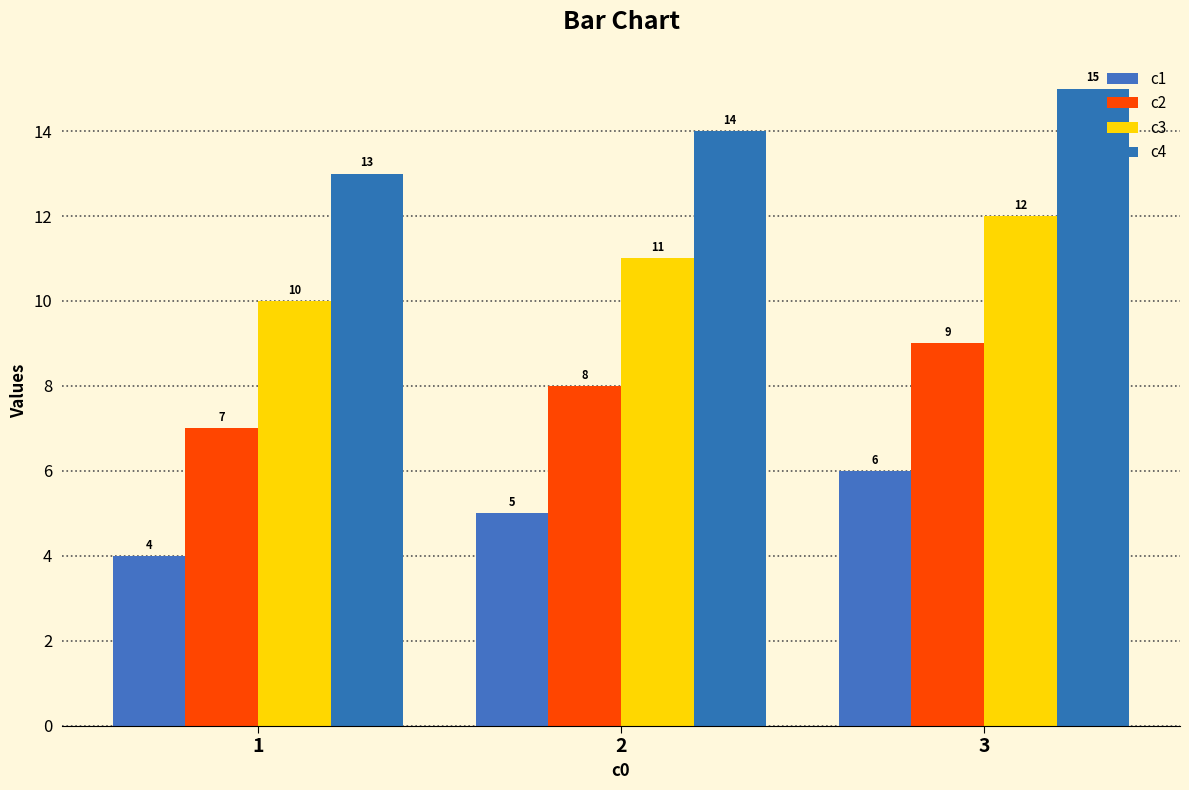

Is it true that c3 equals 18 at 3?

False